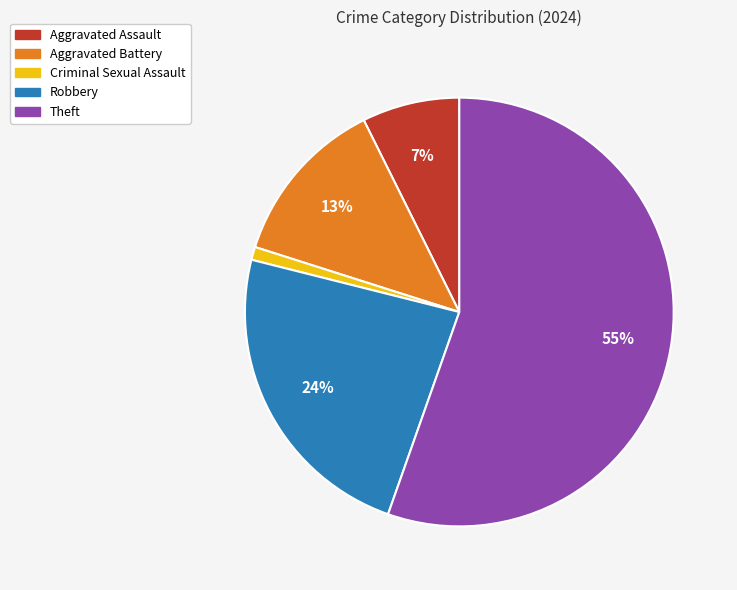

To the nearest percent, what is the average slice percentage?

20%